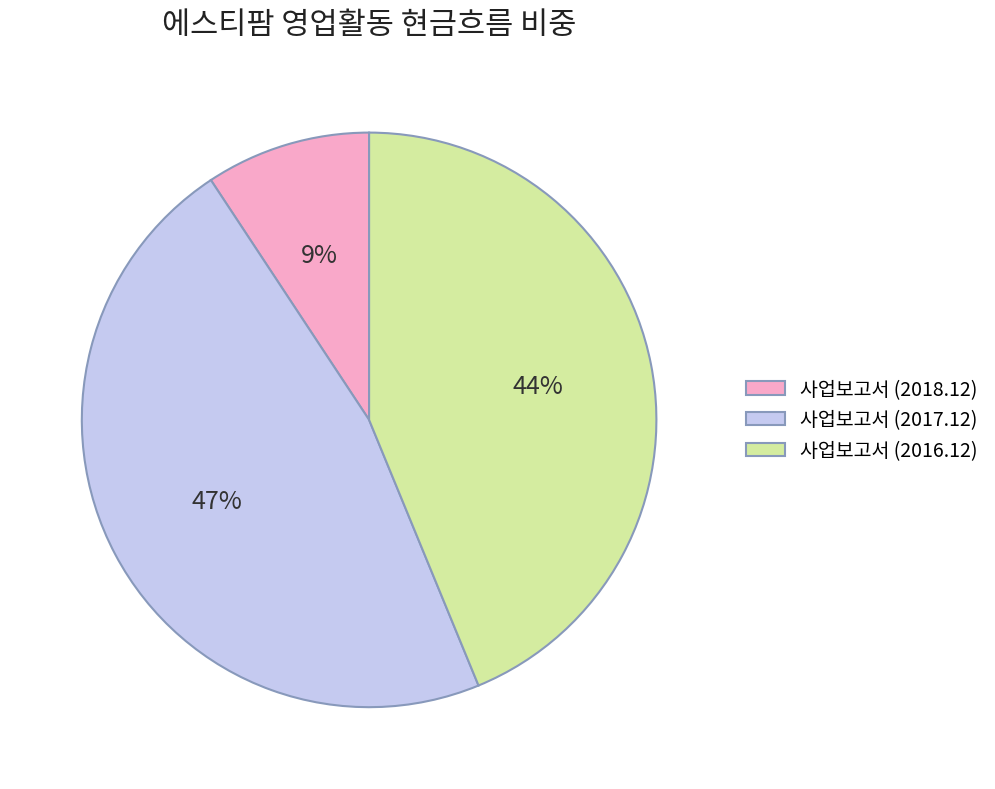

Combined, do 사업보고서 (2017.12) and 사업보고서 (2016.12) account for over 50%?

Yes